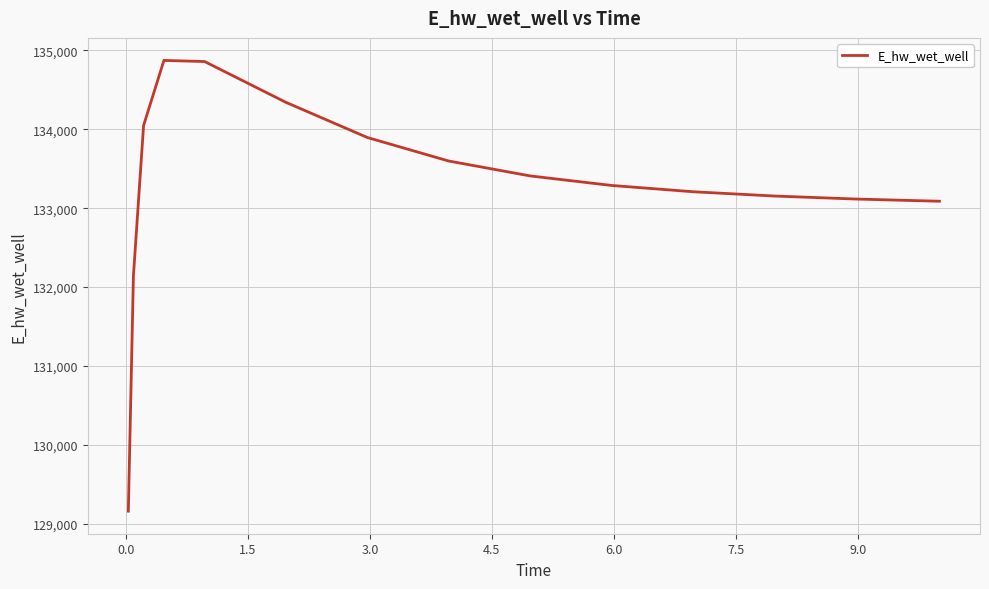

What is the minimum value shown in the chart?

129161.3